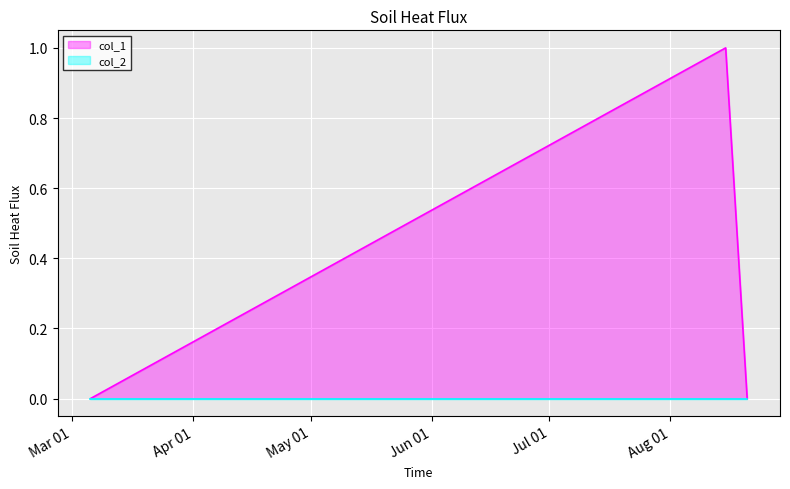

True or false: the data shows 0 at 1534778924.

True